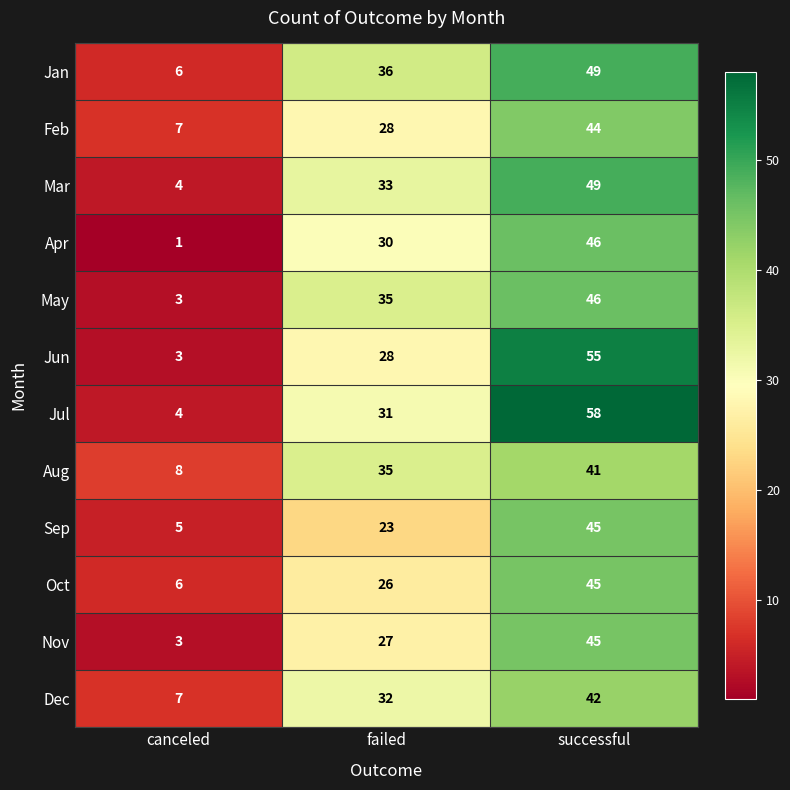

Which label corresponds to the smallest value in the chart?

canceled